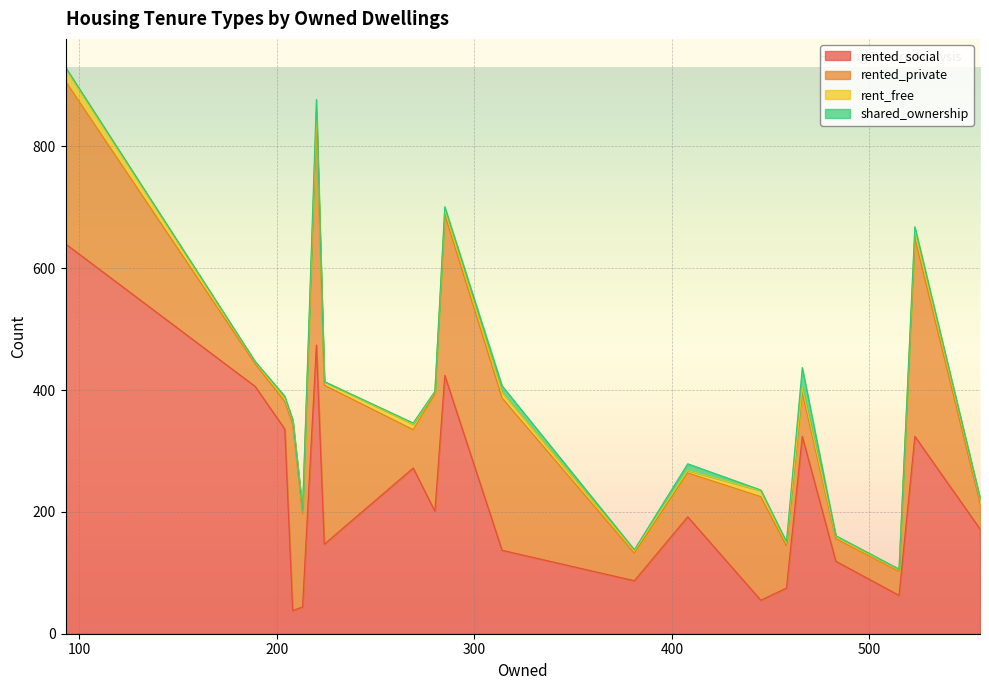

The value of rented_social at 466 is 324. True or false?

True